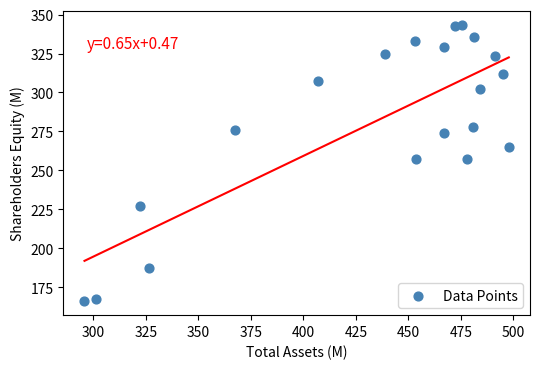

What is the range of X values (max minus min)?

201.9